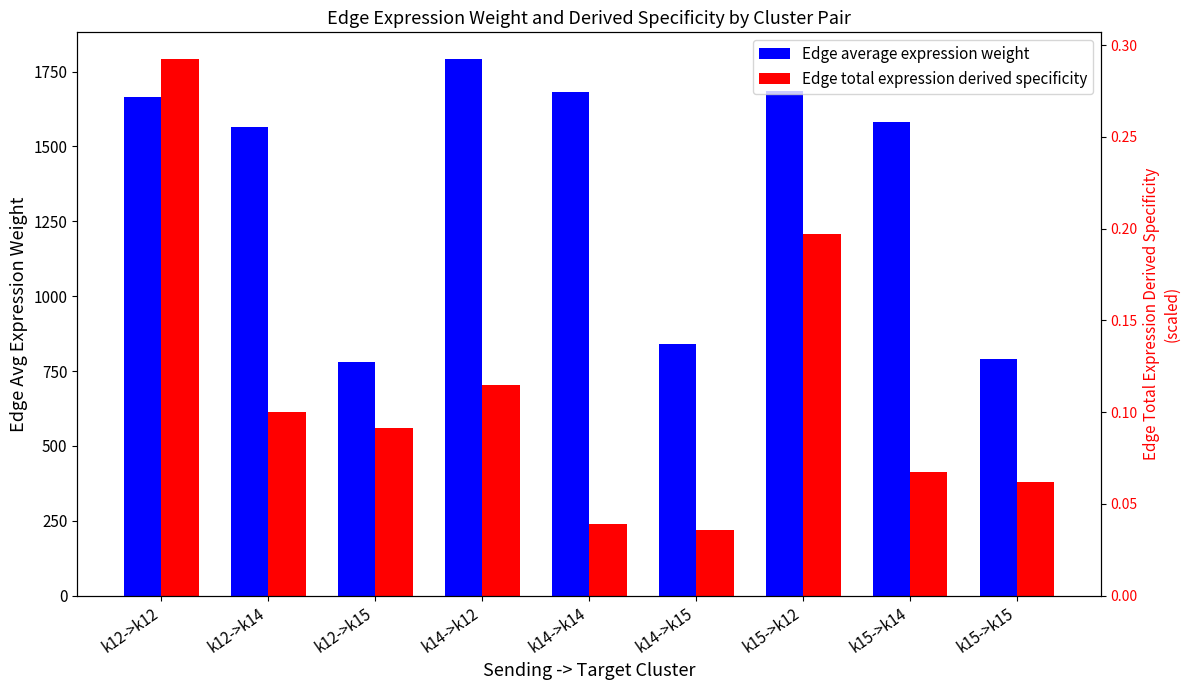

At k14->k12, list the series in order from smallest to largest.

Edge total expression derived specificity, Edge average expression weight